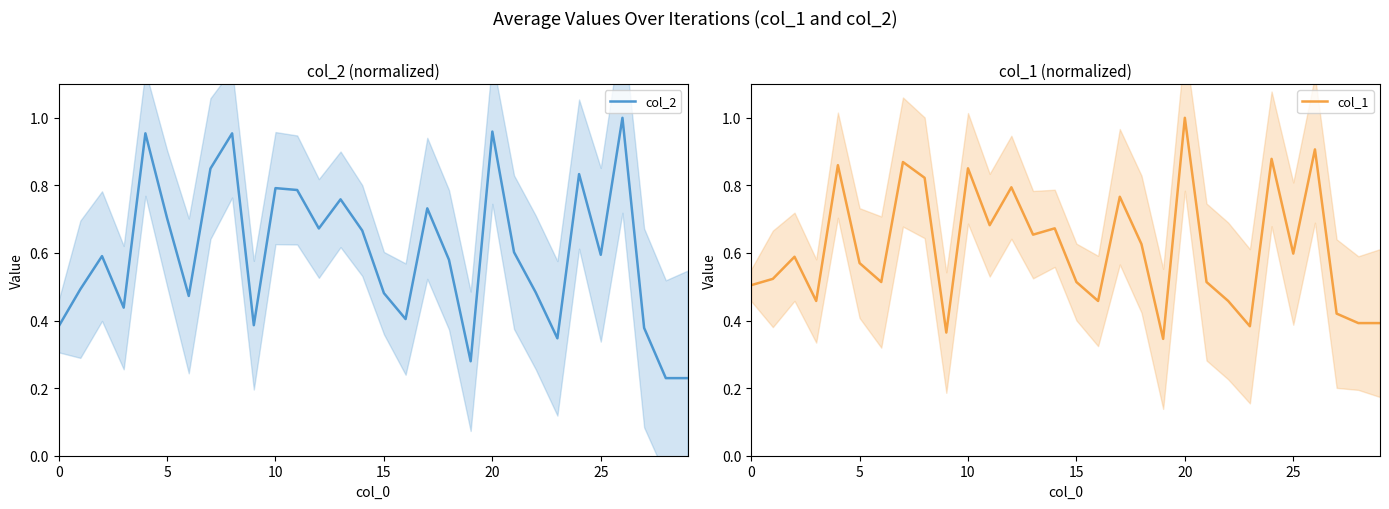

What is the sum of all col_1 values?

18.4